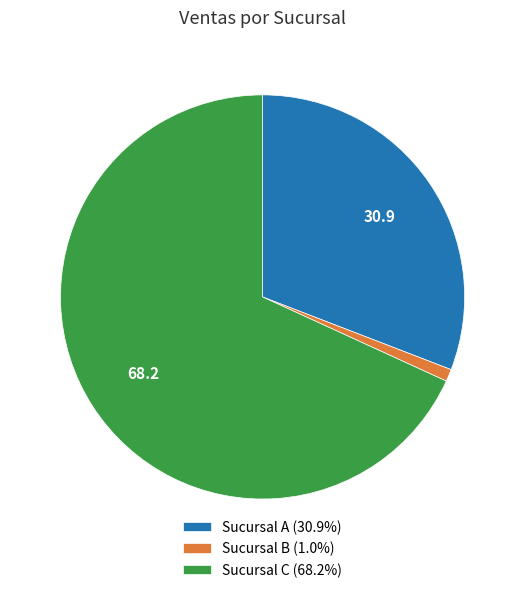

The Sucursal C slice represents 53% of the pie. True or false?

False